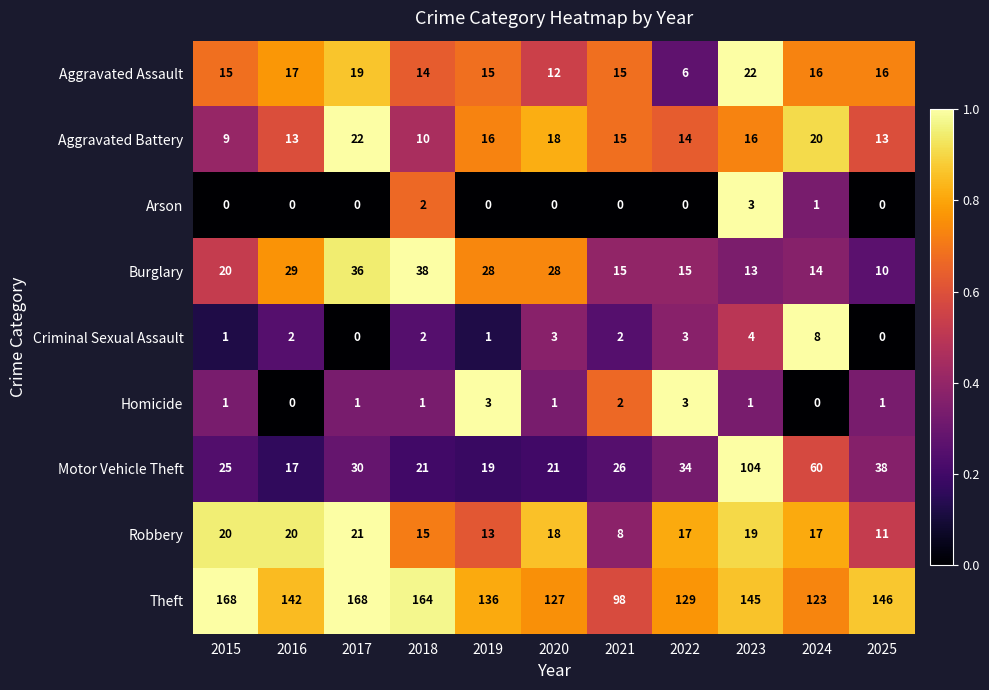

Which series has the largest range (max minus min)?

Motor Vehicle Theft